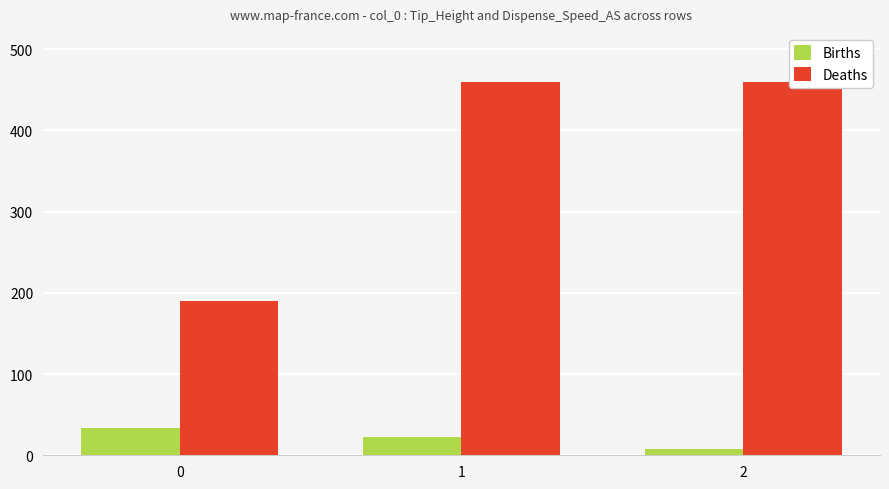

How many groups of bars are there?

3